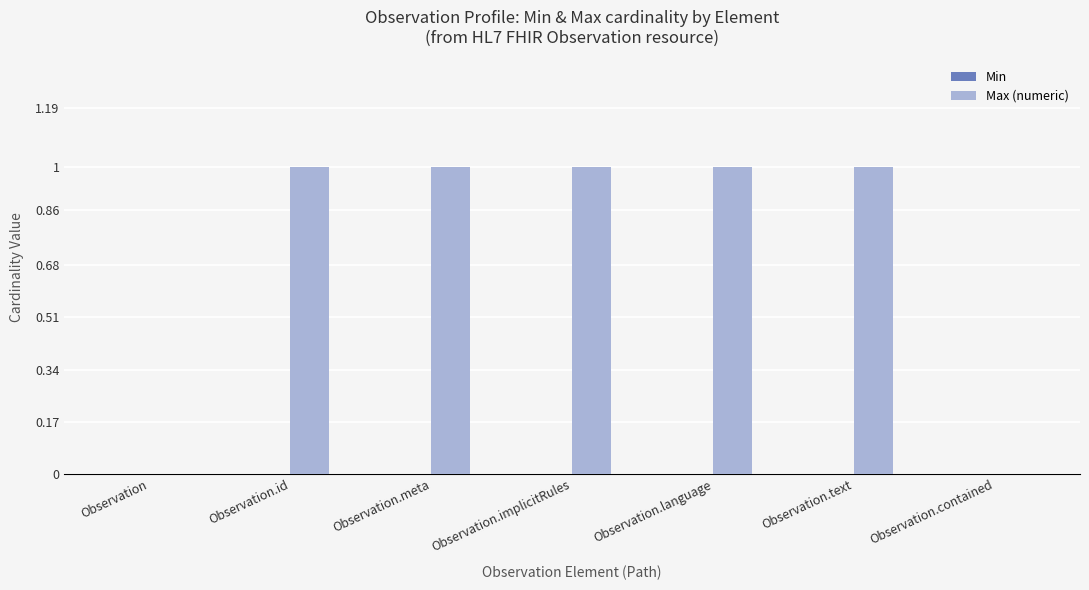

Approximately how many times larger is the value at Observation.meta compared to Observation.id?

1.0